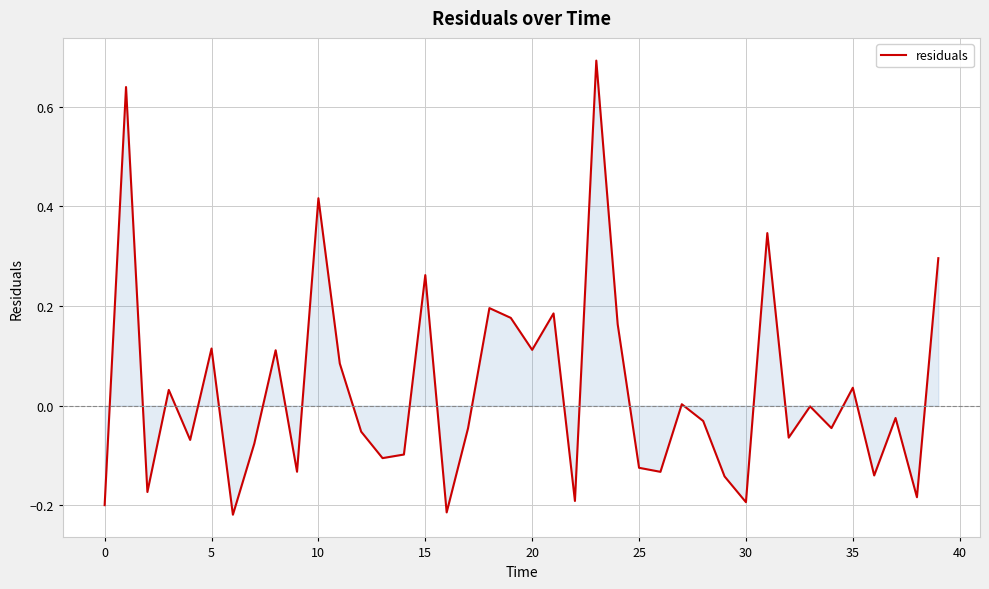

True or false: there are more than 2 points higher than both neighbors.

True